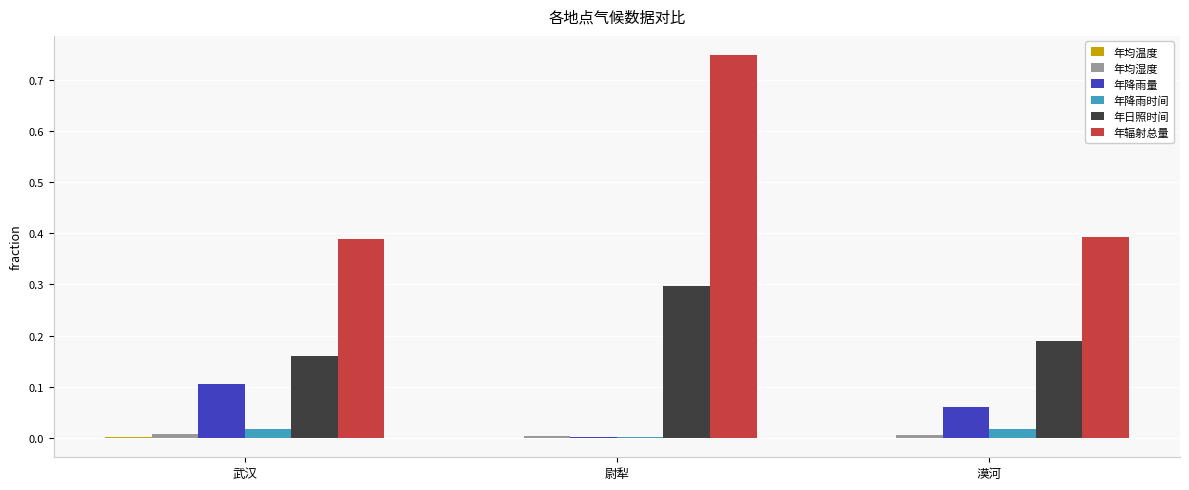

What is the average value of the 年辐射总量 series?

0.5